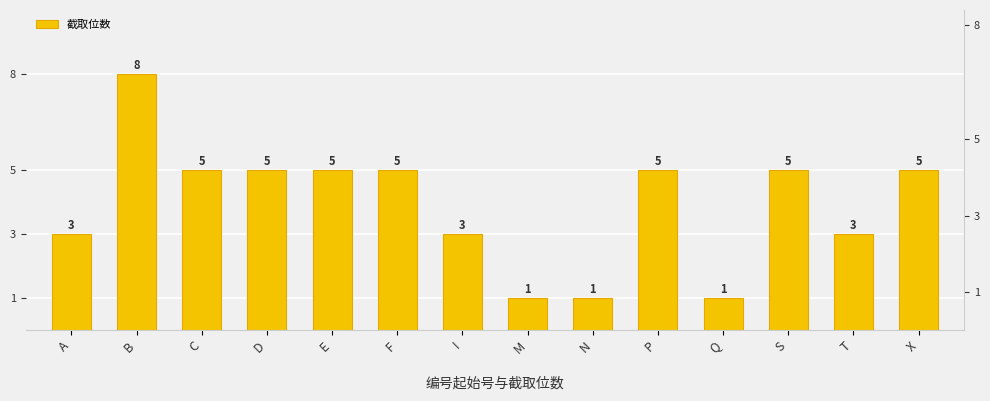

Reading right to left, extract all data points from this chart.

X=5	T=3	S=5	Q=1	P=5	N=1	M=1	I=3	F=5	E=5	D=5	C=5	B=8	A=3